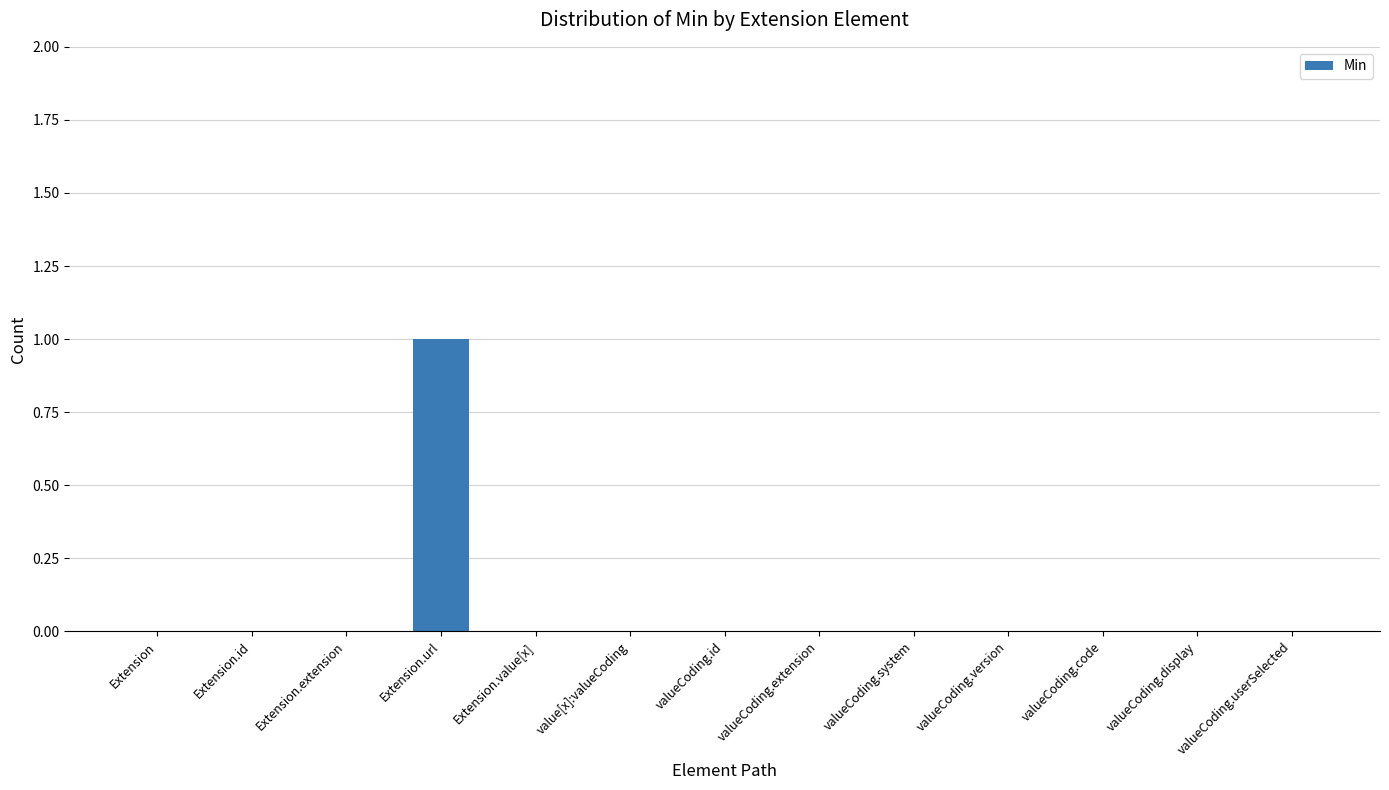

Reading left to right, list all the values displayed in this chart.

Extension=0	Extension.id=0	Extension.extension=0	Extension.url=1	Extension.value[x]=0	value[x]:valueCoding=0	valueCoding.id=0	valueCoding.extension=0	valueCoding.system=0	valueCoding.version=0	valueCoding.code=0	valueCoding.display=0	valueCoding.userSelected=0